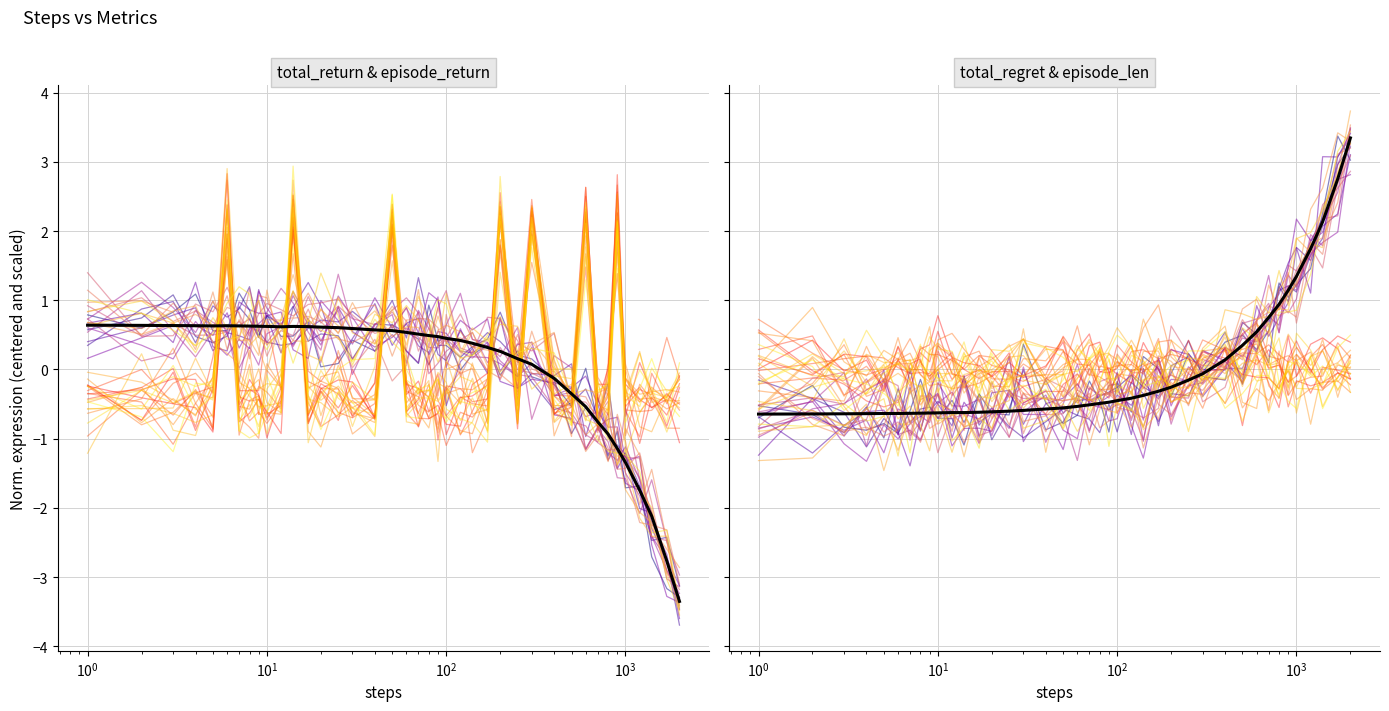

What is the maximum value for total_regret_line_0?

3.4